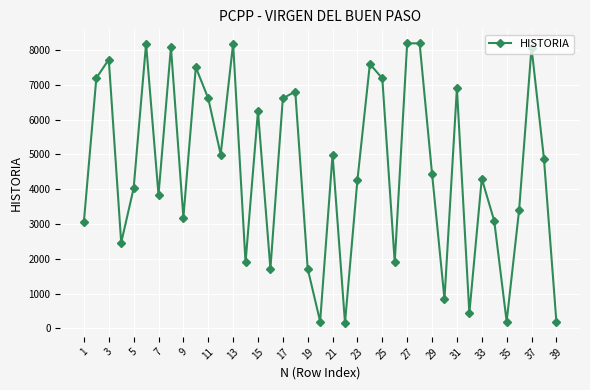

What is the greatest value displayed?

8190